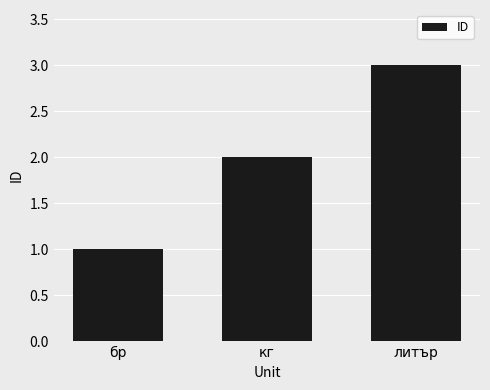

Rank the categories by value from highest to lowest.

литър, кг, бр